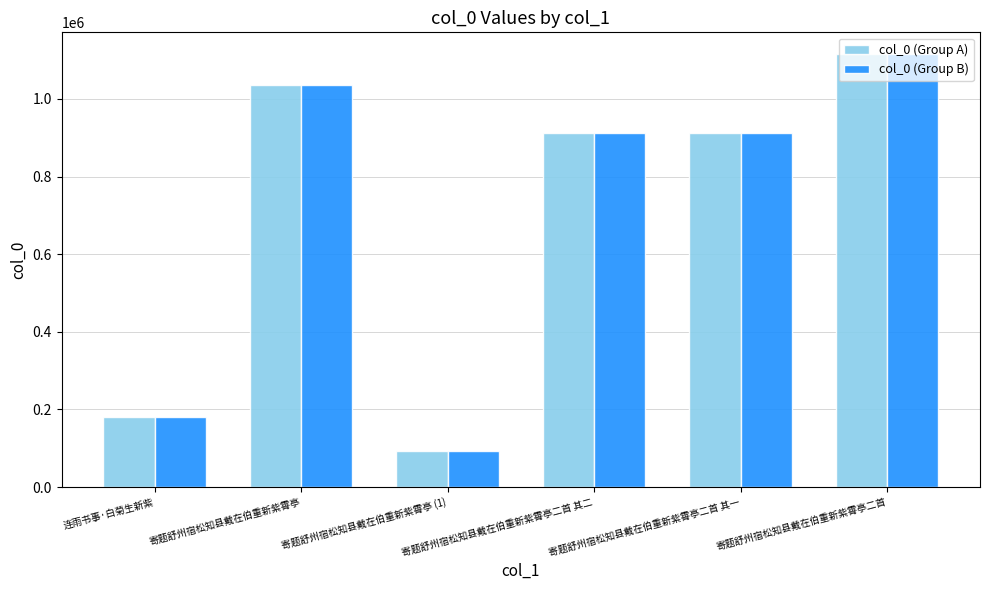

What is the value of the col_0 (Group A) bar at the 2nd from the left?

1036875